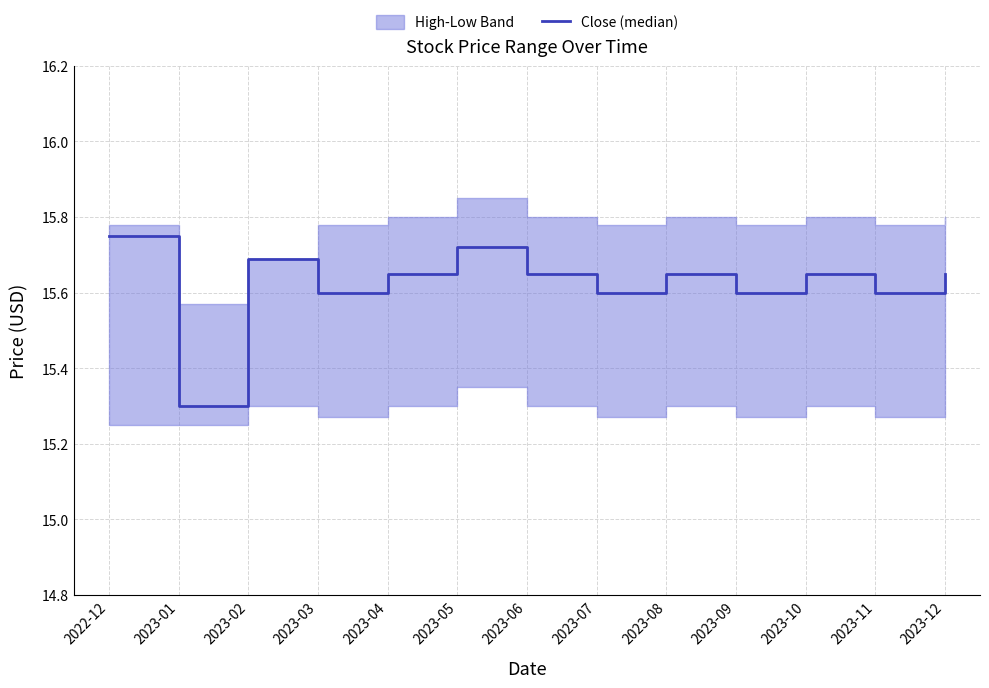

What is the average value?

15.6